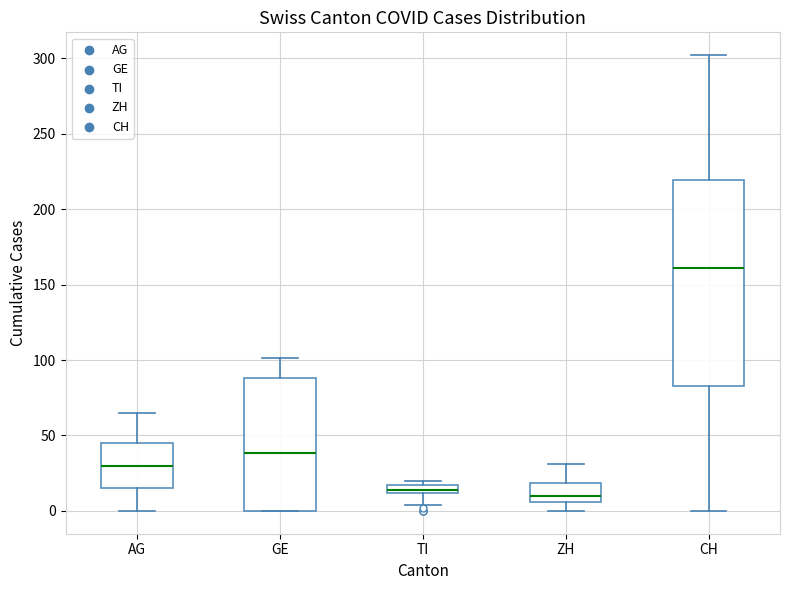

Where is the lower edge of the box for GE on the y-axis? The values are not printed on the chart, so give them approximately, as read against the axis.

0